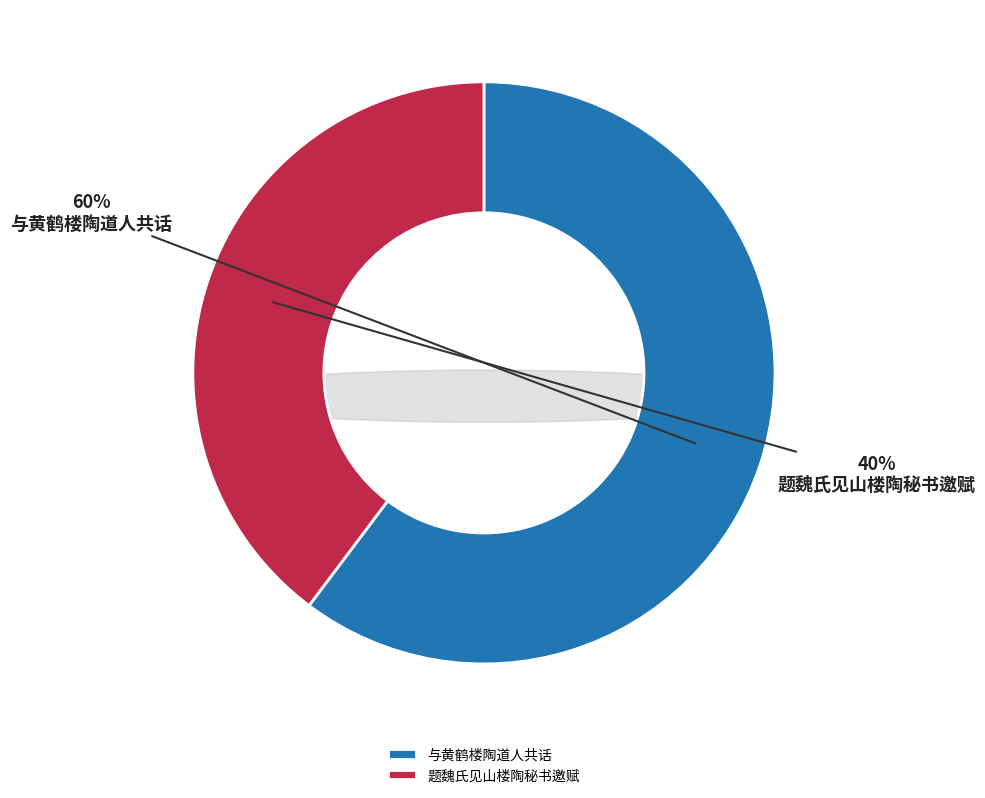

Does any single category account for the majority?

Yes